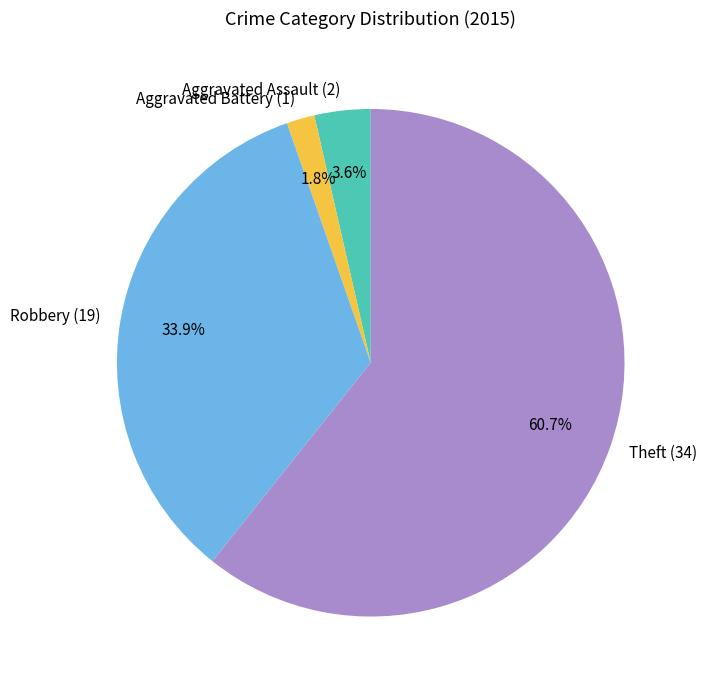

What is the total percentage of Theft (34) and Robbery (19)?

94.6%